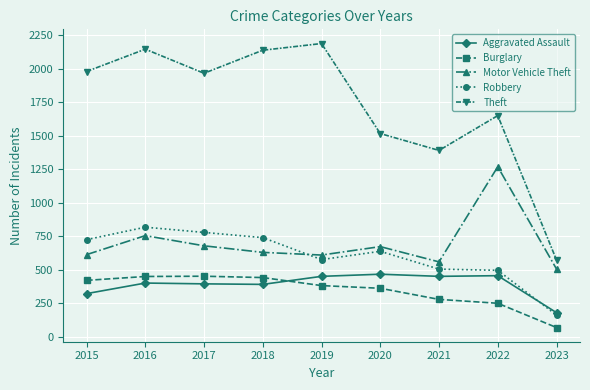

What is the difference between the second highest and minimum values in the Aggravated Assault series?

276